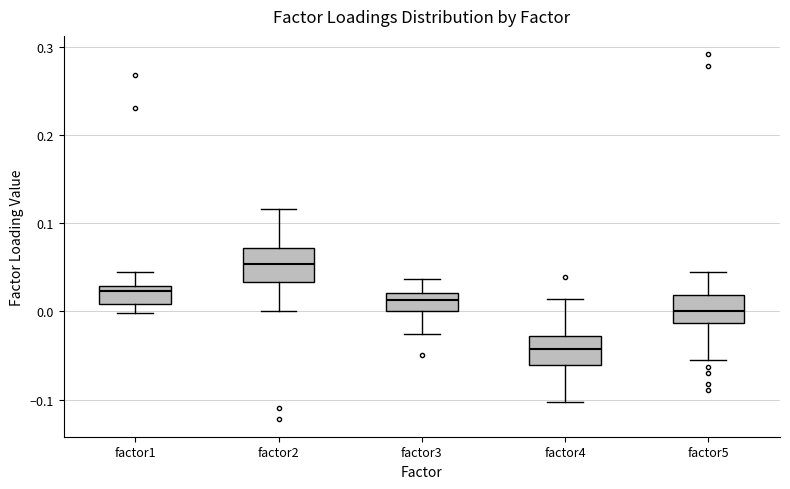

Reading left to right, read every box against the y-axis: the position of its median line, the range the box covers, and the ends of its whiskers. The values are not printed on the chart, so give them approximately, as read against the axis.

factor1: median 0.02, box 0.01 to 0.03, whiskers 0.00 to 0.04
factor2: median 0.05, box 0.03 to 0.07, whiskers 0.00 to 0.12
factor3: median 0.01, box 0.00 to 0.02, whiskers -0.03 to 0.04
factor4: median -0.04, box -0.06 to -0.03, whiskers -0.10 to 0.01
factor5: median 0.00, box -0.01 to 0.02, whiskers -0.05 to 0.04